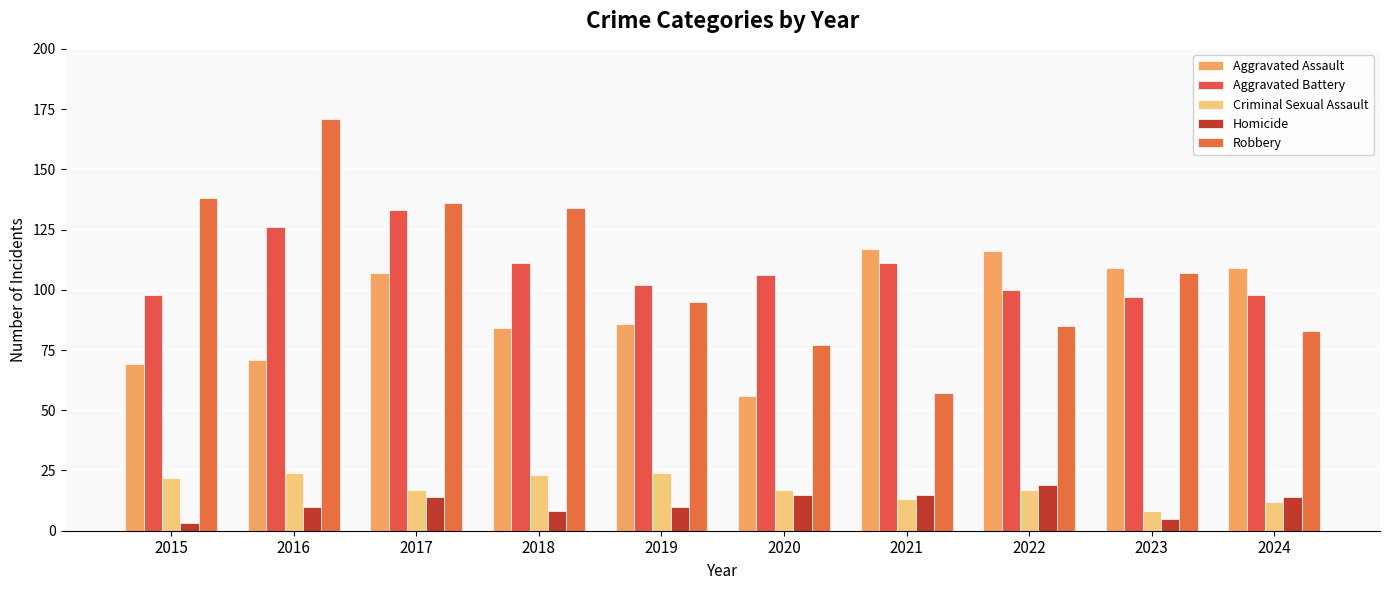

List the series in order of their peak value, lowest first.

Homicide, Criminal Sexual Assault, Aggravated Assault, Aggravated Battery, Robbery